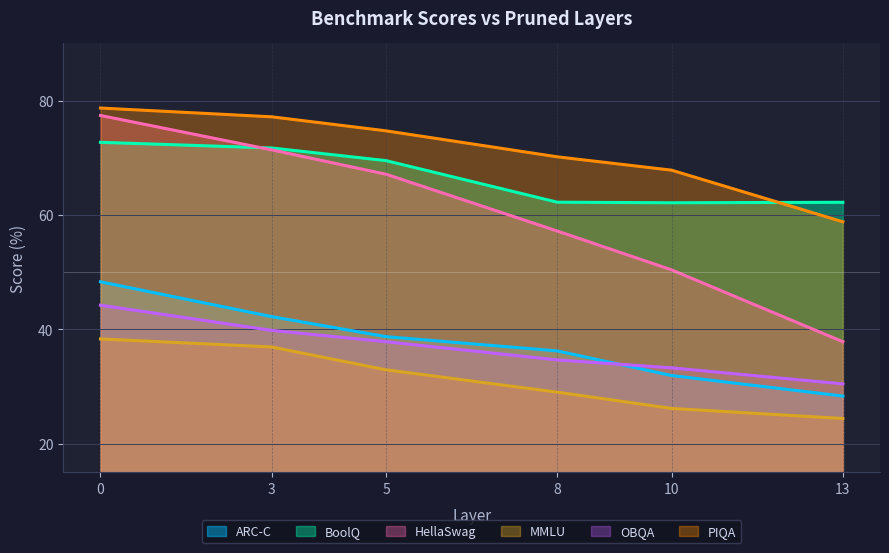

True or false: HellaSwag has more than 1 points higher than both neighbors.

False